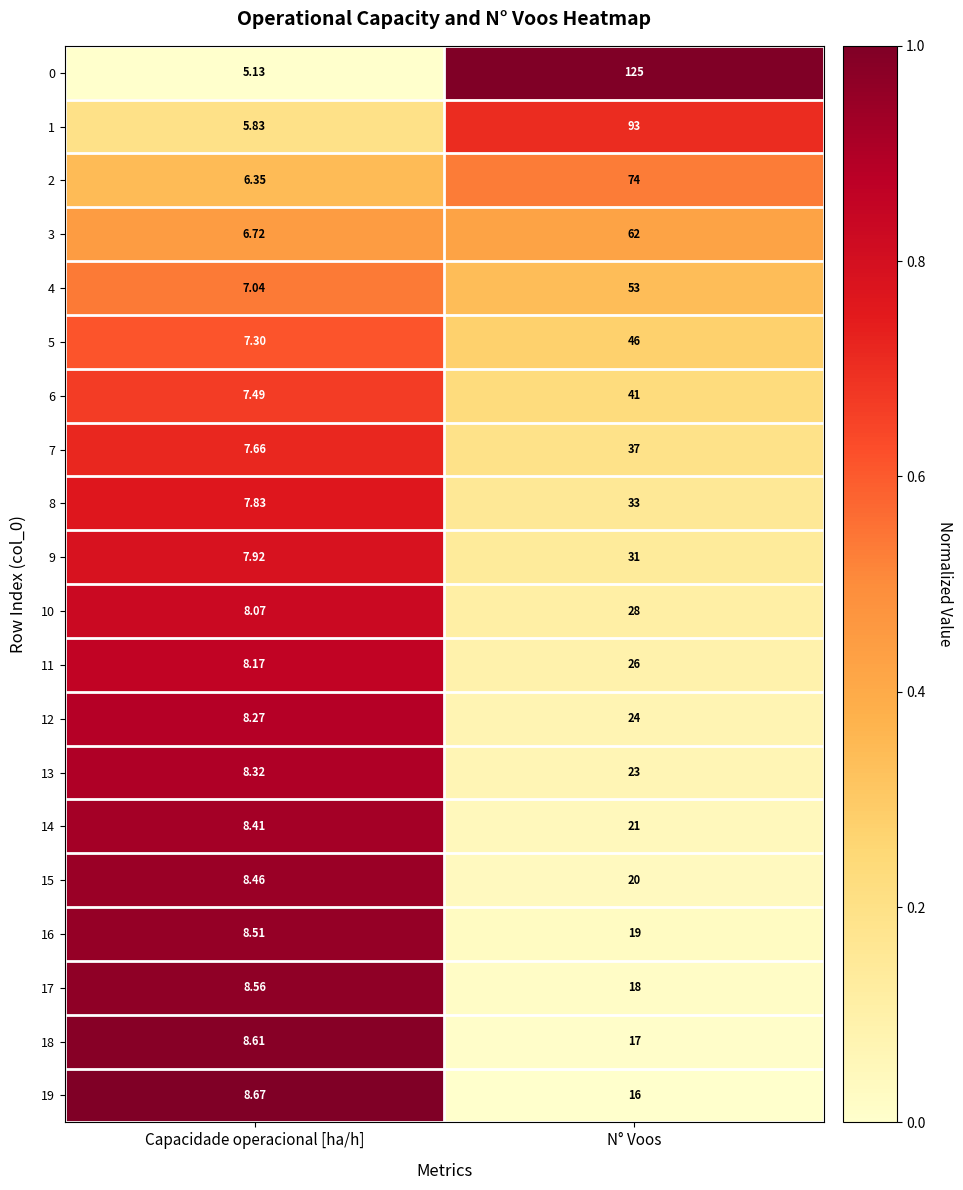

How many categories are shown in the chart?

2